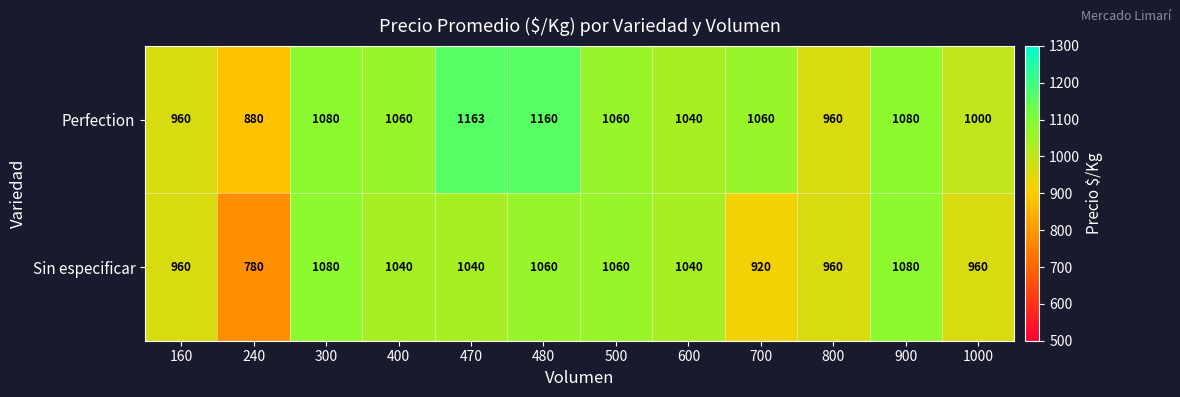

What is the sum of the Perfection values at 500 and 700?

2120